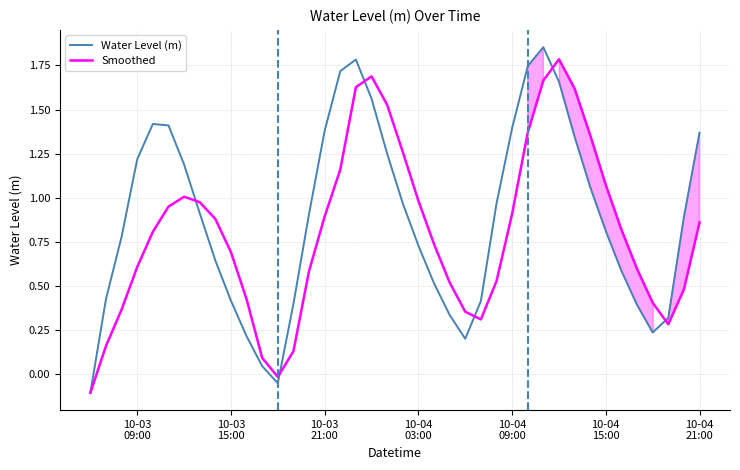

Which series has the largest total across all categories?

Water Level (m)